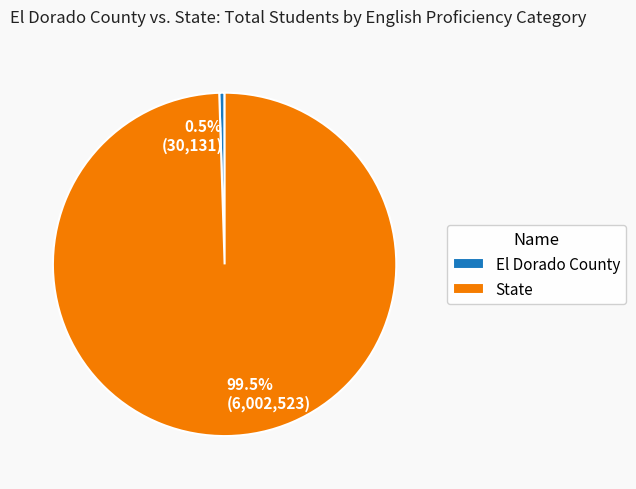

How many segments does this pie chart have?

2